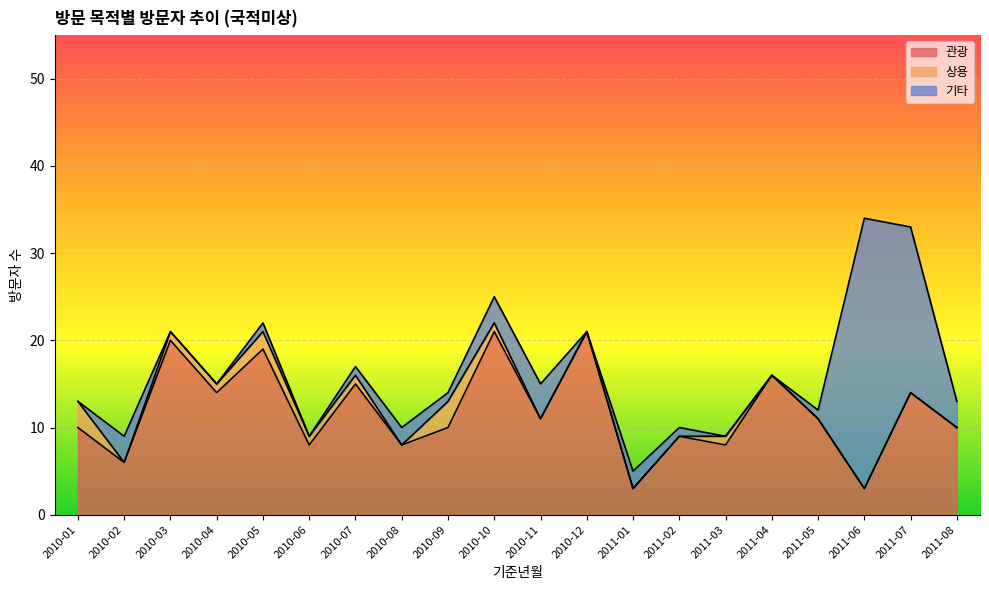

Reading left to right, list all the values displayed in this chart.

관광: 2010-01=10	2010-02=6	2010-03=20	2010-04=14	2010-05=19	2010-06=8	2010-07=15	2010-08=8	2010-09=10	2010-10=21	2010-11=11	2010-12=21	2011-01=3	2011-02=9	2011-03=8	2011-04=16	2011-05=11	2011-06=3	2011-07=14	2011-08=10
상용: 2010-01=3	2010-02=0	2010-03=1	2010-04=1	2010-05=2	2010-06=1	2010-07=1	2010-08=0	2010-09=3	2010-10=1	2010-11=0	2010-12=0	2011-01=0	2011-02=0	2011-03=1	2011-04=0	2011-05=0	2011-06=0	2011-07=0	2011-08=0
기타: 2010-01=0	2010-02=3	2010-03=0	2010-04=0	2010-05=1	2010-06=0	2010-07=1	2010-08=2	2010-09=1	2010-10=3	2010-11=4	2010-12=0	2011-01=2	2011-02=1	2011-03=0	2011-04=0	2011-05=1	2011-06=31	2011-07=19	2011-08=3